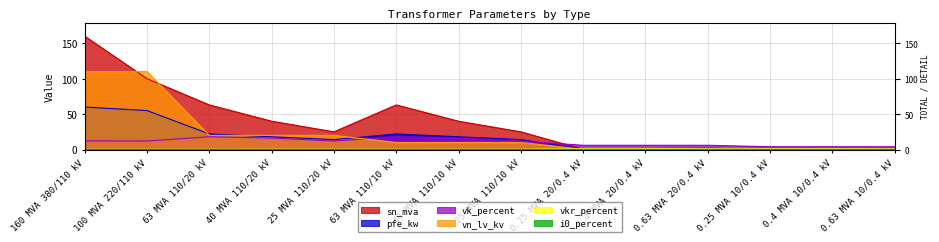

At which category does sn_mva reach its first local valley?

25 MVA 110/20 kV